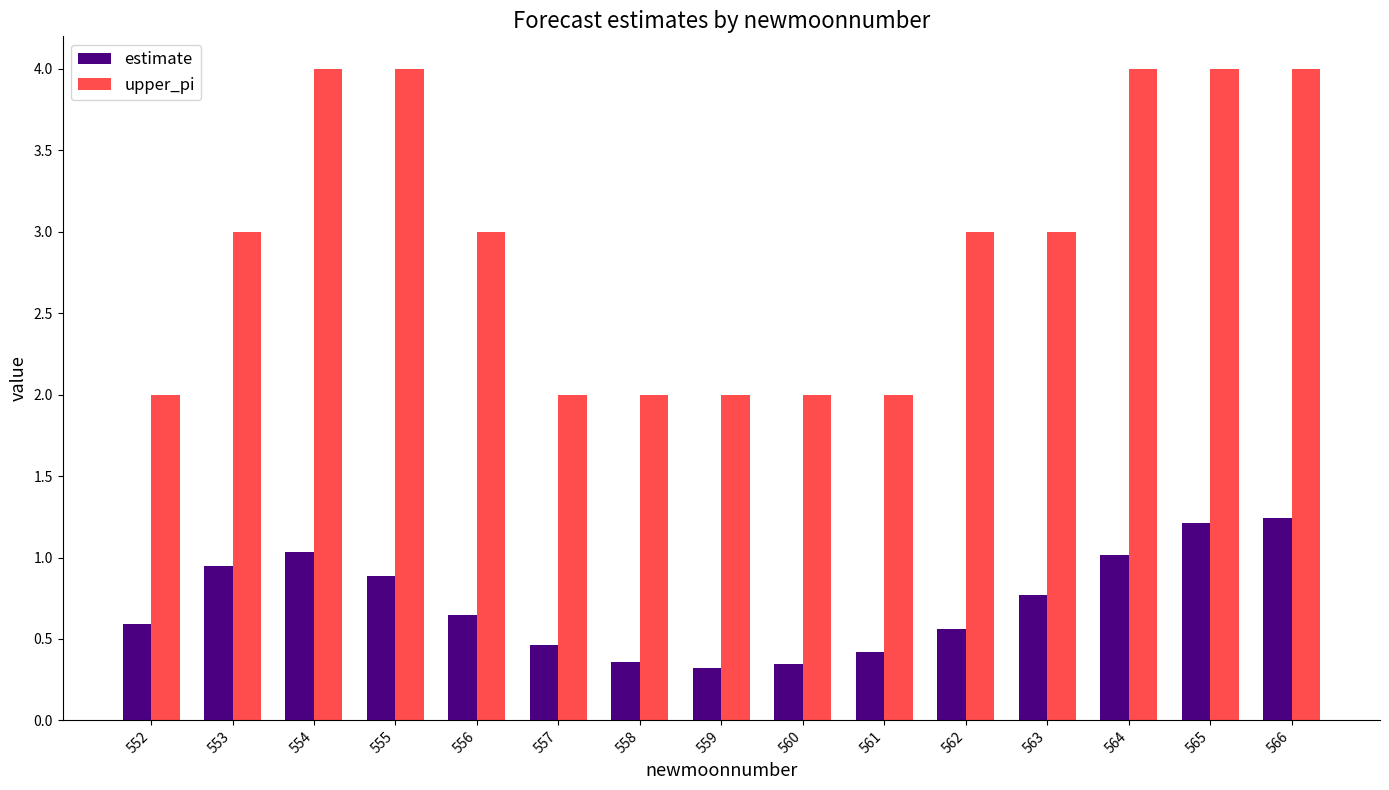

Between 558 and 564, which series saw the biggest shift?

upper_pi